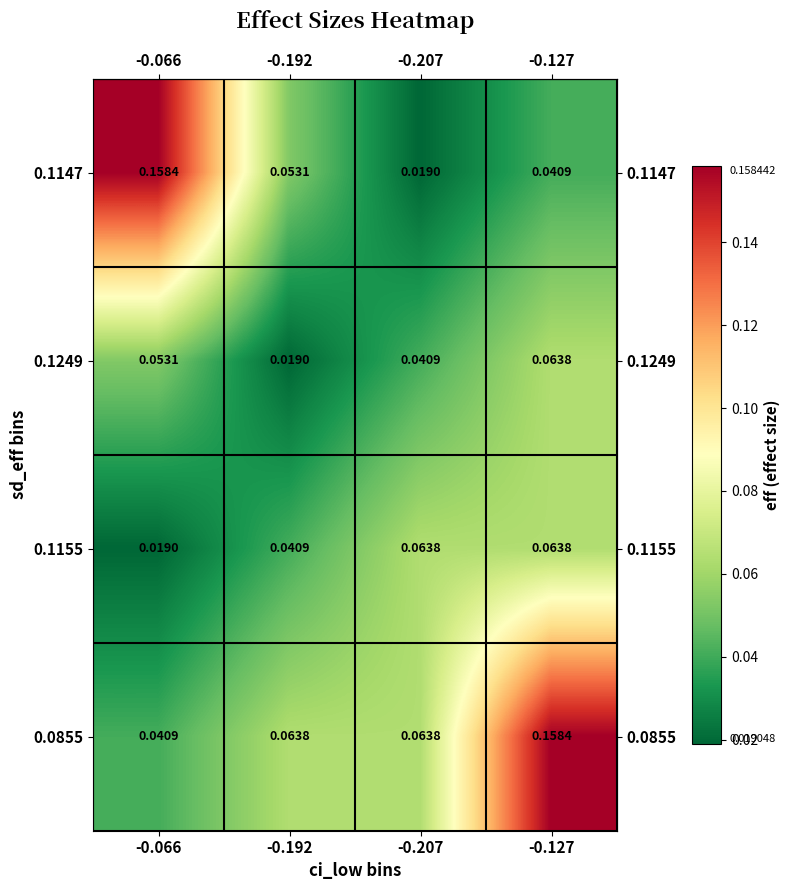

Is the value of 0.0855 at -0.127 greater than the value of 0.1249 at -0.127?

Yes